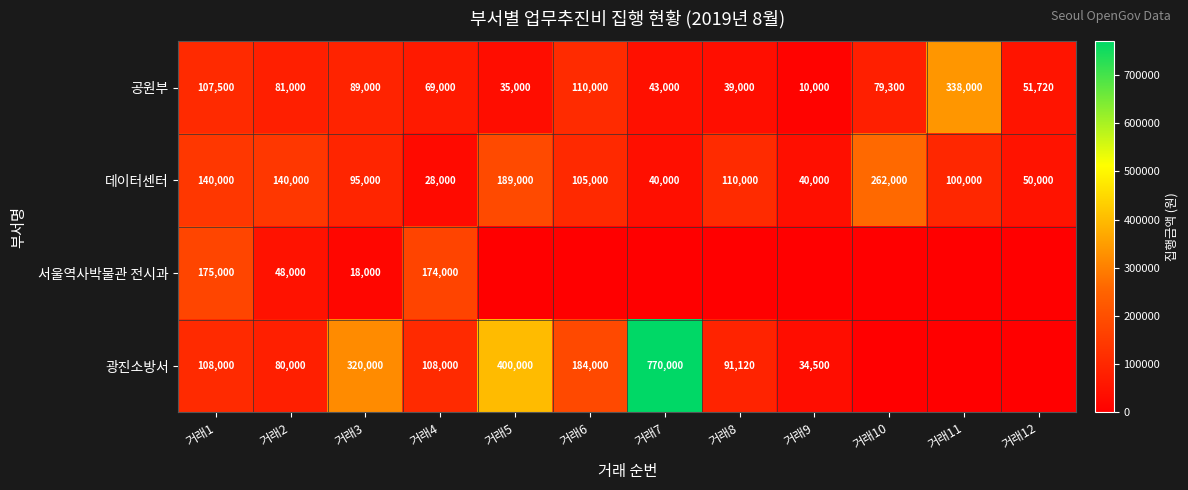

What is the total value across all series at 거래2?

349000